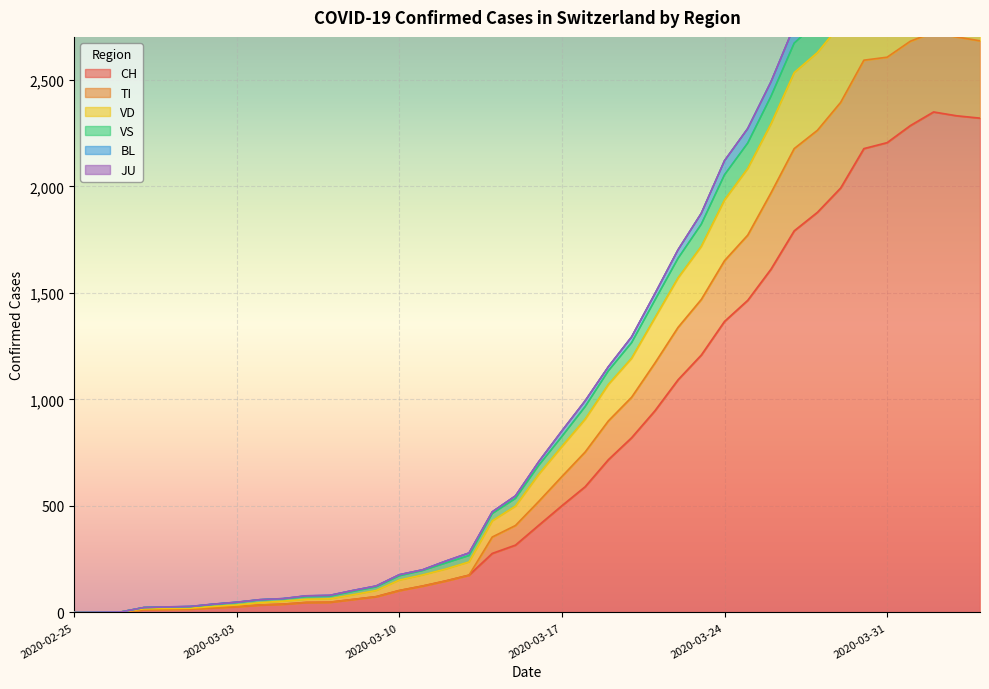

Does the chart display data point markers on the line(s)?

No